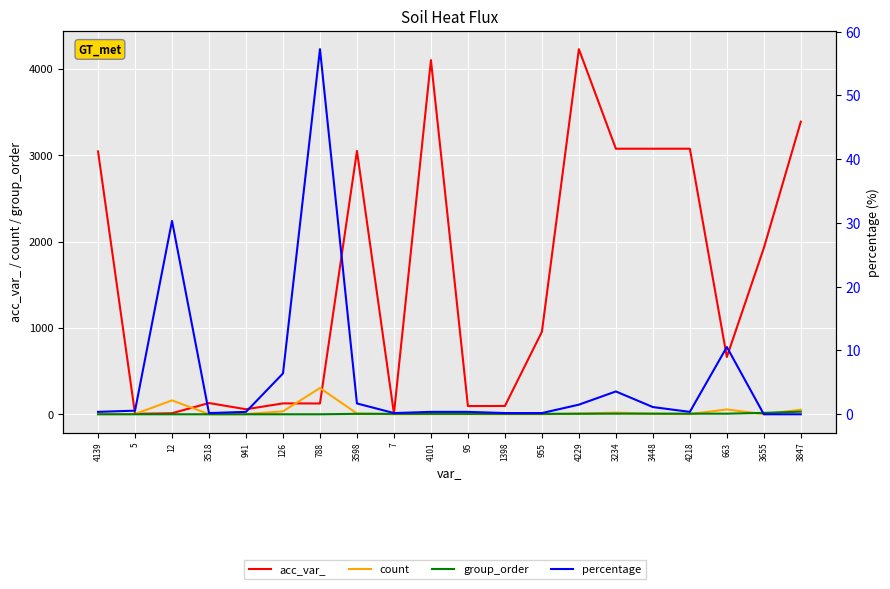

What are all the series names shown in the legend?

acc_var_, count, group_order, percentage